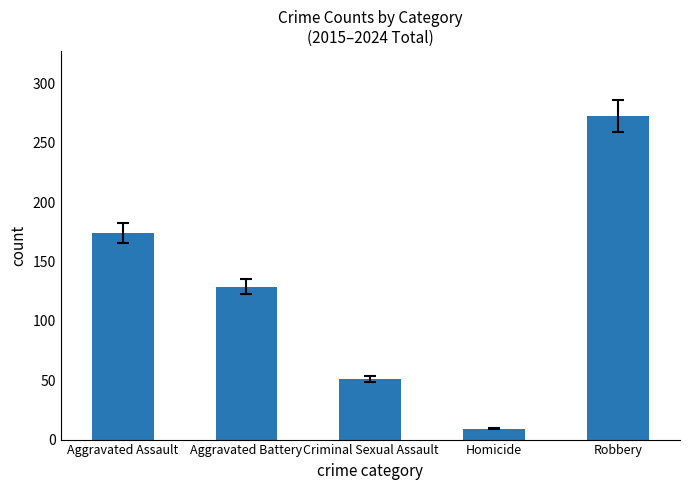

Reading left to right, extract all data points from this chart.

174	129	51	9	273